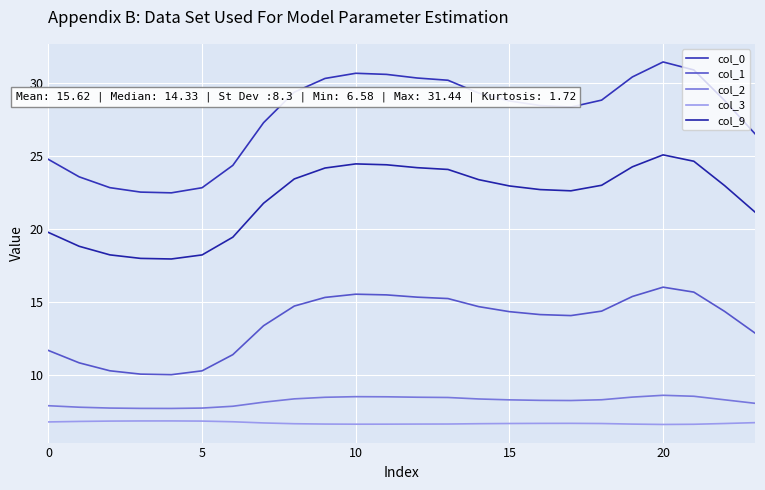

Is this an area chart (filled region under the line)?

No